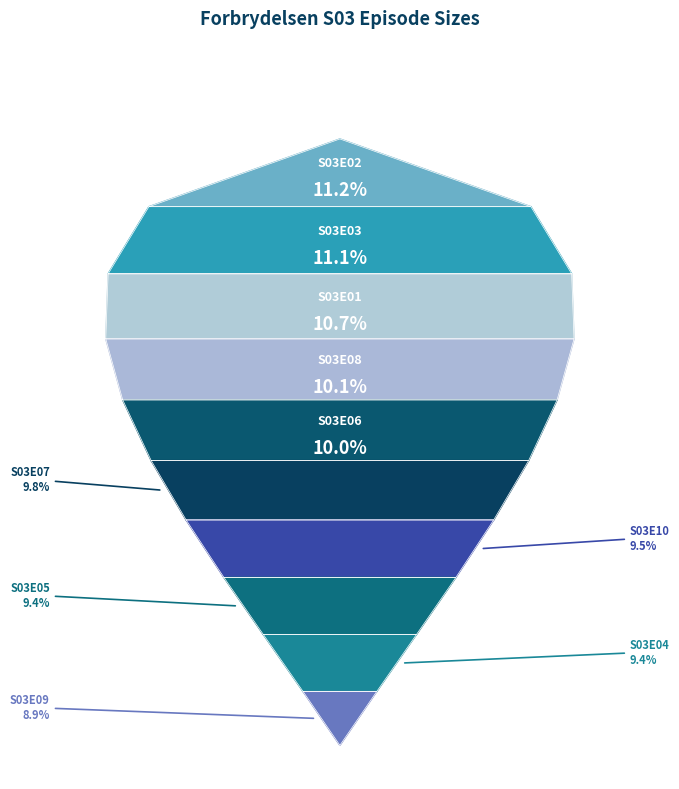

To the nearest percent, what is the average slice percentage?

10%